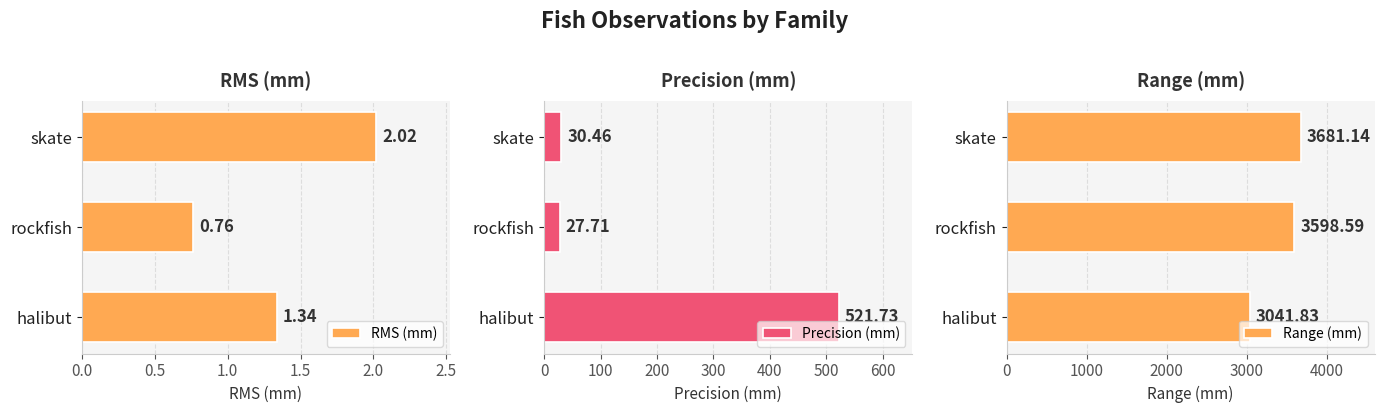

What is the sum of the RMS (mm) values at rockfish and skate?

2.8